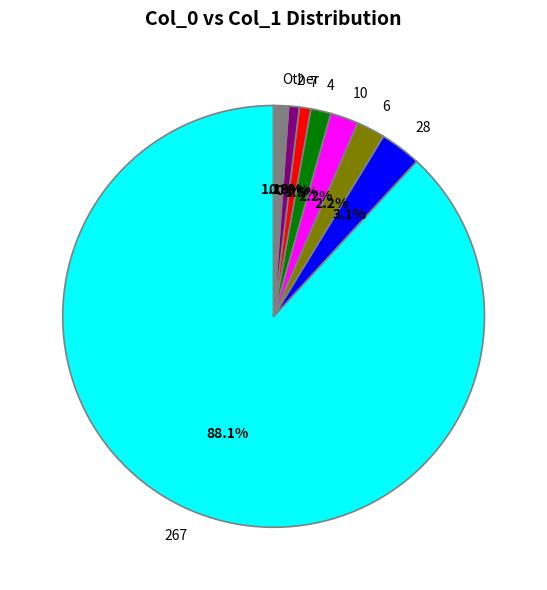

Which has a higher value, 2 or 6?

6